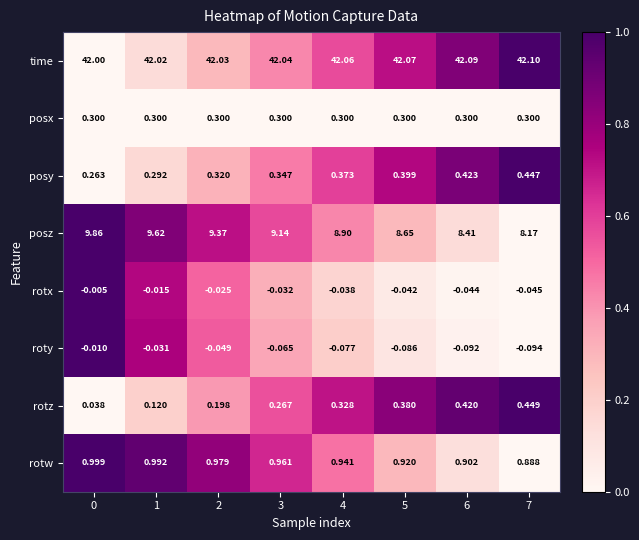

Which label corresponds to the largest value in the chart?

7